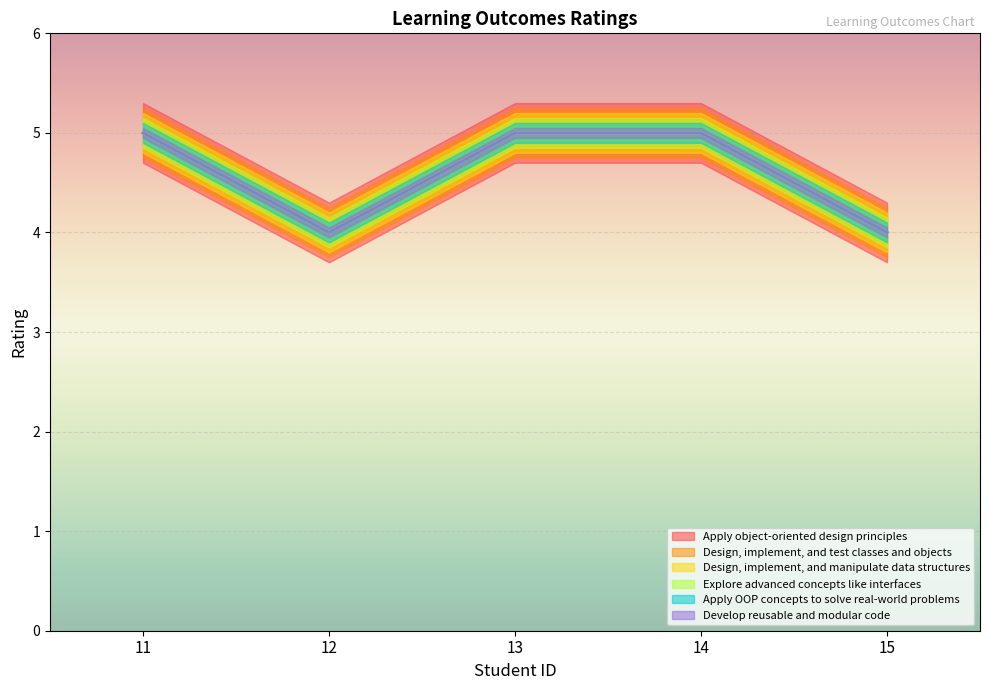

What is the maximum value shown in the chart?

5